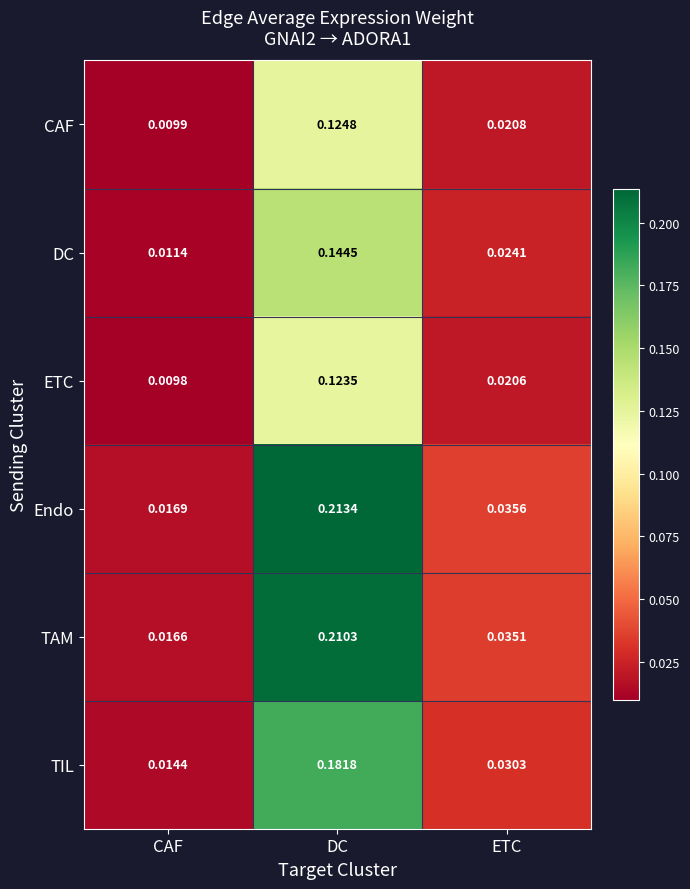

At which category is the sum across all series the highest?

DC